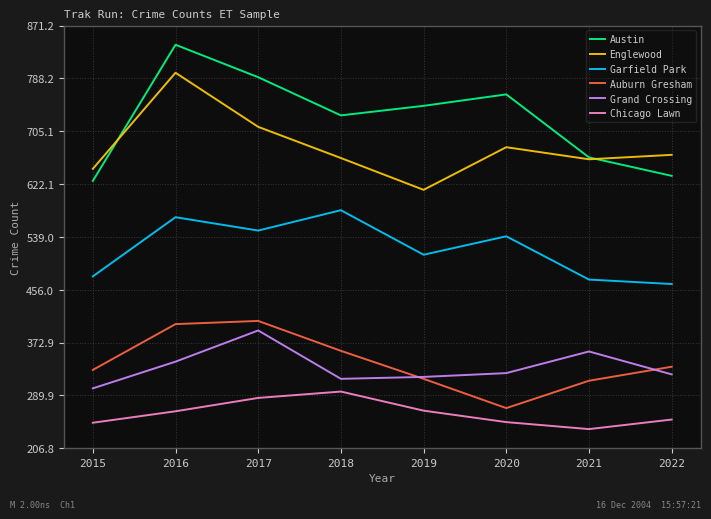

True or false: Englewood and Chicago Lawn intersect in this chart.

False